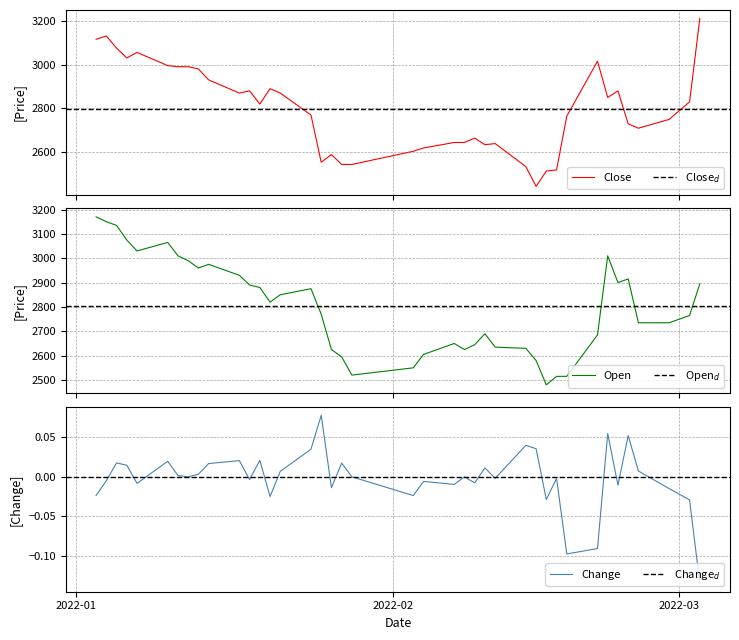

Does the chart have visible grid lines?

Yes